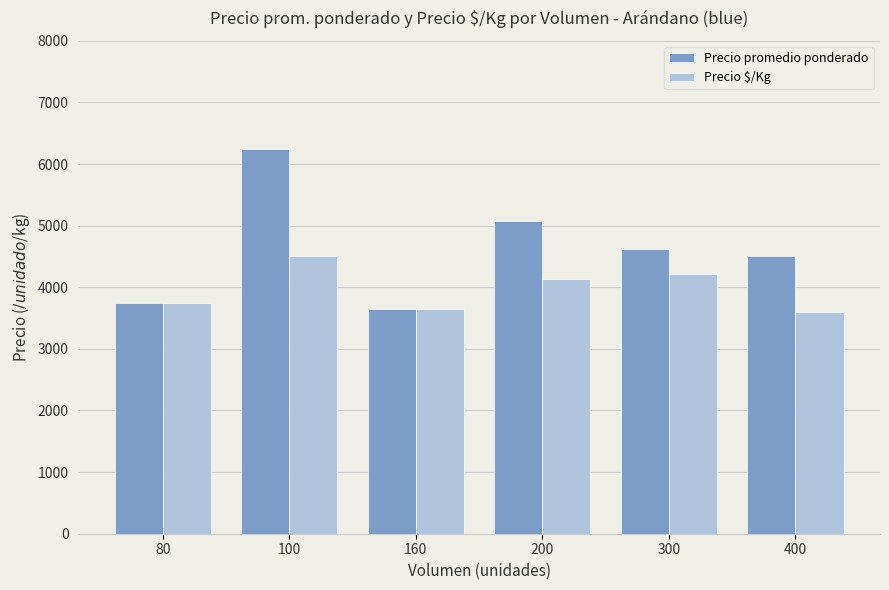

Is the value of Precio promedio ponderado at 200 greater than the value of Precio $/Kg at 100?

Yes